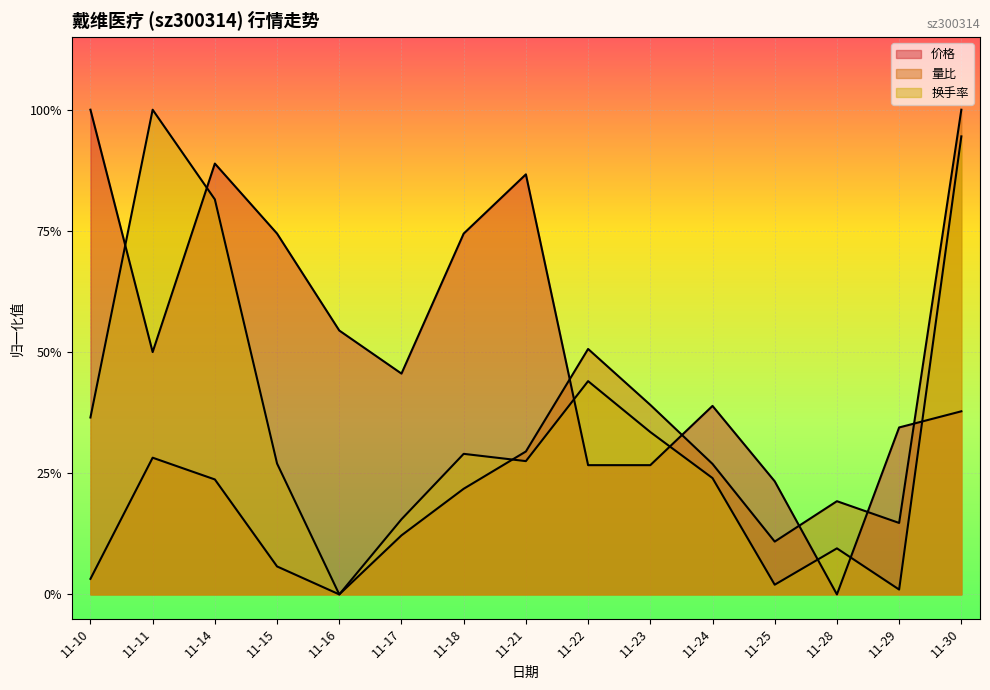

What is the difference between the highest and lowest values at 11-24?

0.1